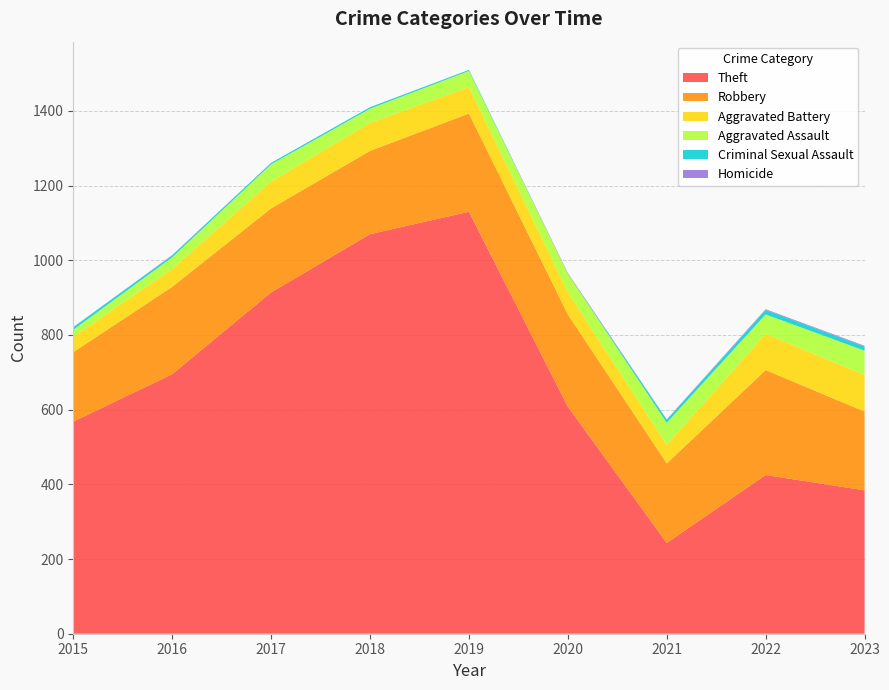

Reading right to left, list all the values displayed in this chart.

Theft: 2023=384	2022=425	2021=243	2020=608	2019=1130	2018=1070	2017=914	2016=695	2015=568
Robbery: 2023=211	2022=281	2021=213	2020=247	2019=263	2018=223	2017=225	2016=234	2015=186
Aggravated Battery: 2023=98	2022=97	2021=50	2020=59	2019=71	2018=75	2017=72	2016=48	2015=41
Aggravated Assault: 2023=65	2022=52	2021=59	2020=50	2019=43	2018=38	2017=46	2016=31	2015=19
Criminal Sexual Assault: 2023=11	2022=12	2021=8	2020=0	2019=3	2018=4	2017=4	2016=5	2015=7
Homicide: 2023=2	2022=2	2021=1	2020=2	2019=0	2018=0	2017=0	2016=1	2015=0